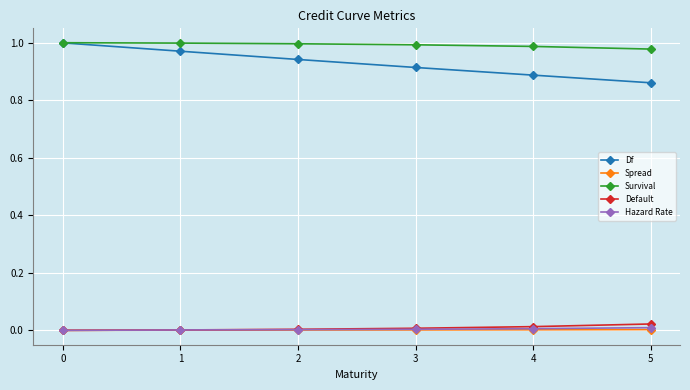

True or false: Df and Default intersect in this chart.

False